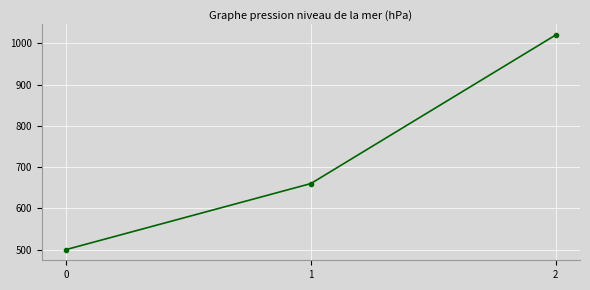

What is the difference between the maximum and minimum values?

520